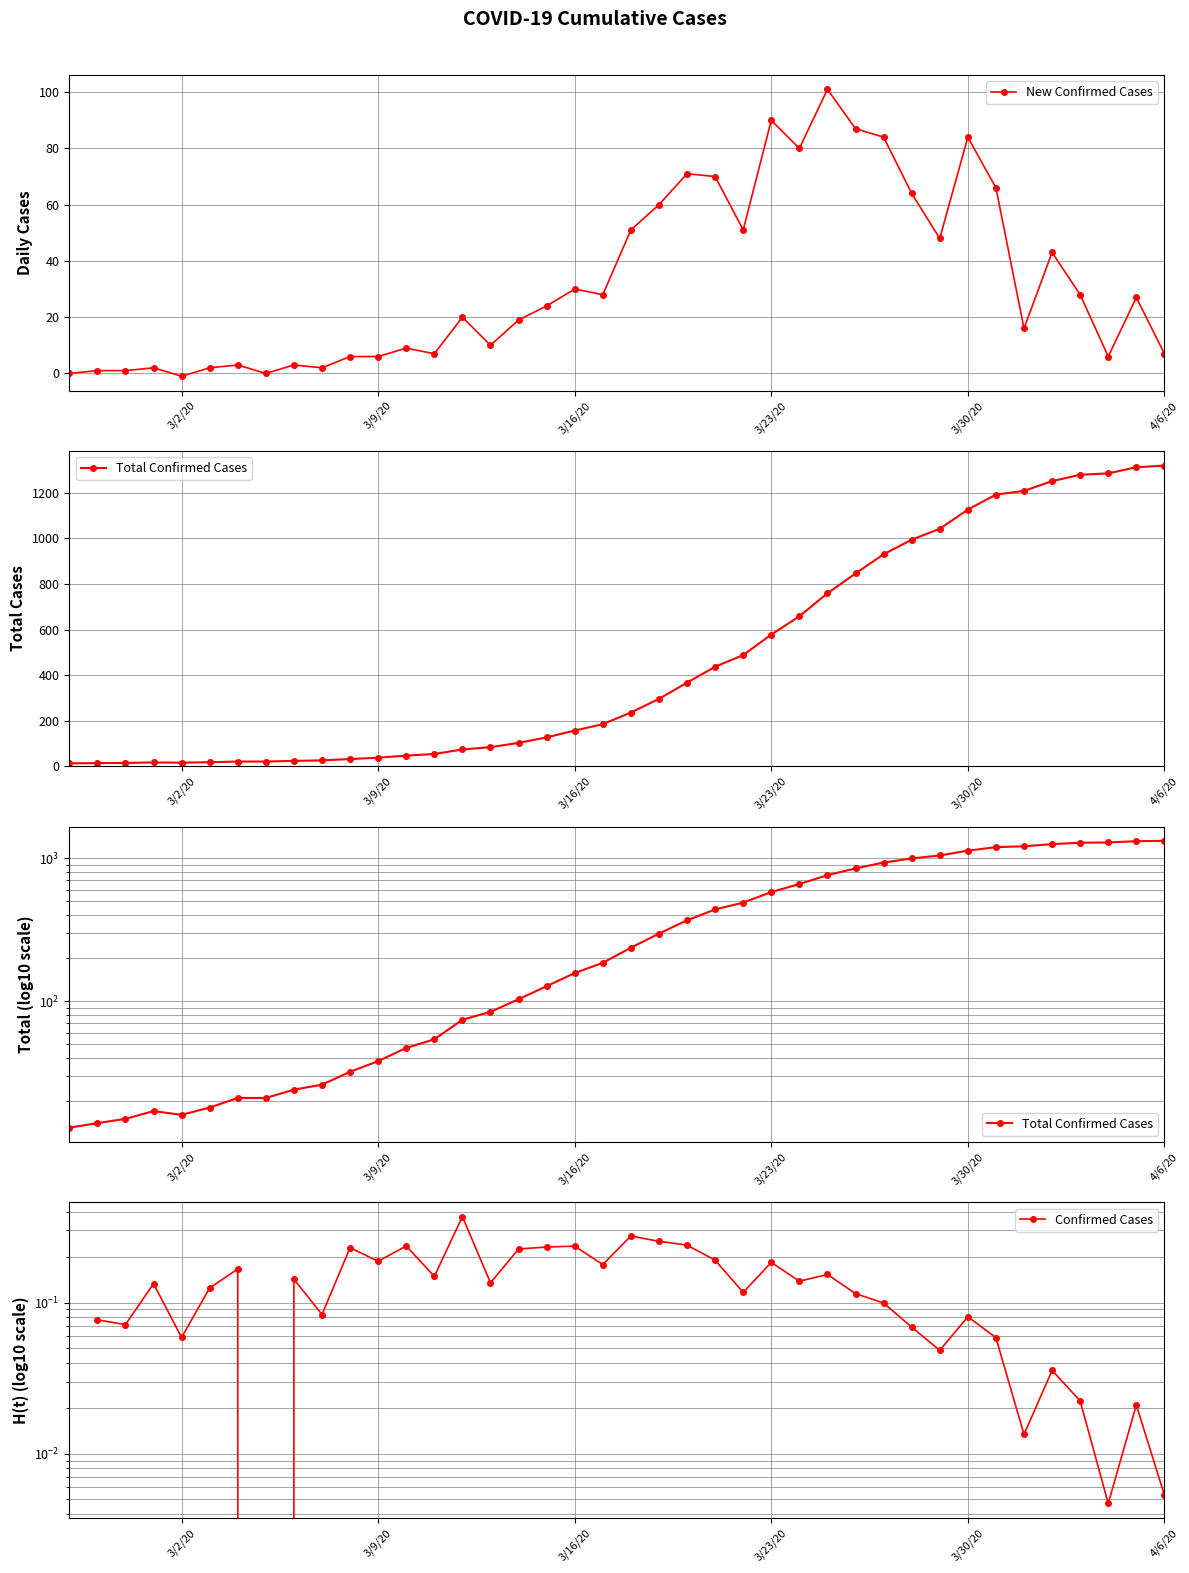

In New Confirmed Cases, how many points are lower than both neighbors (excluding endpoints)?

11